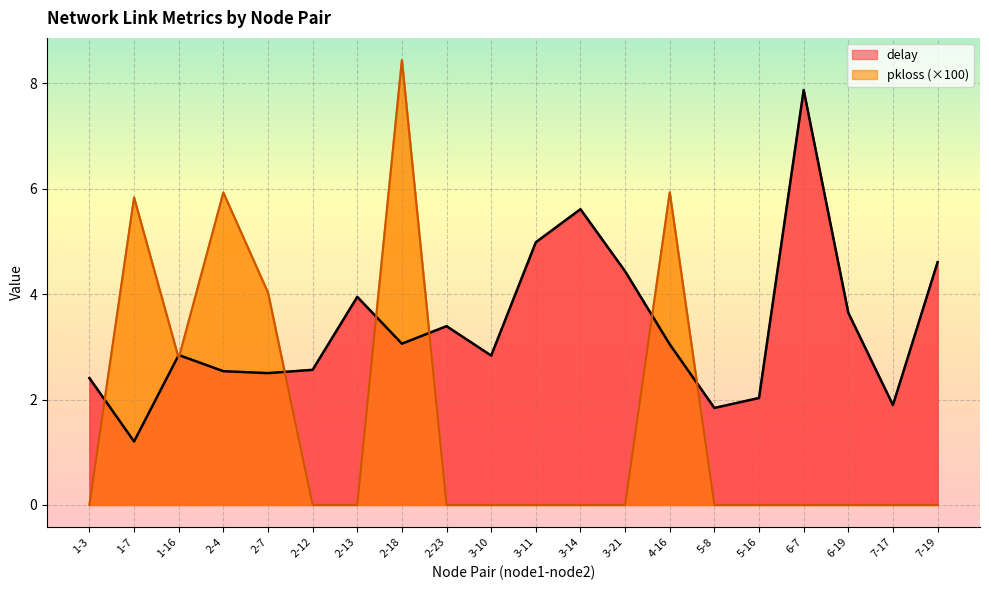

How many intersections are there between pkloss_scaled and delay?

8